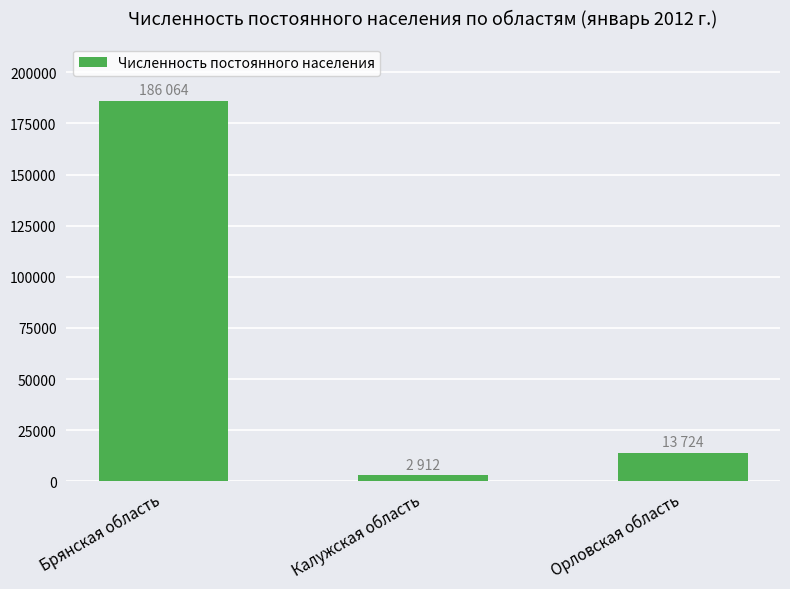

Approximately how many times larger is the value at Орловская область compared to Калужская область?

4.7